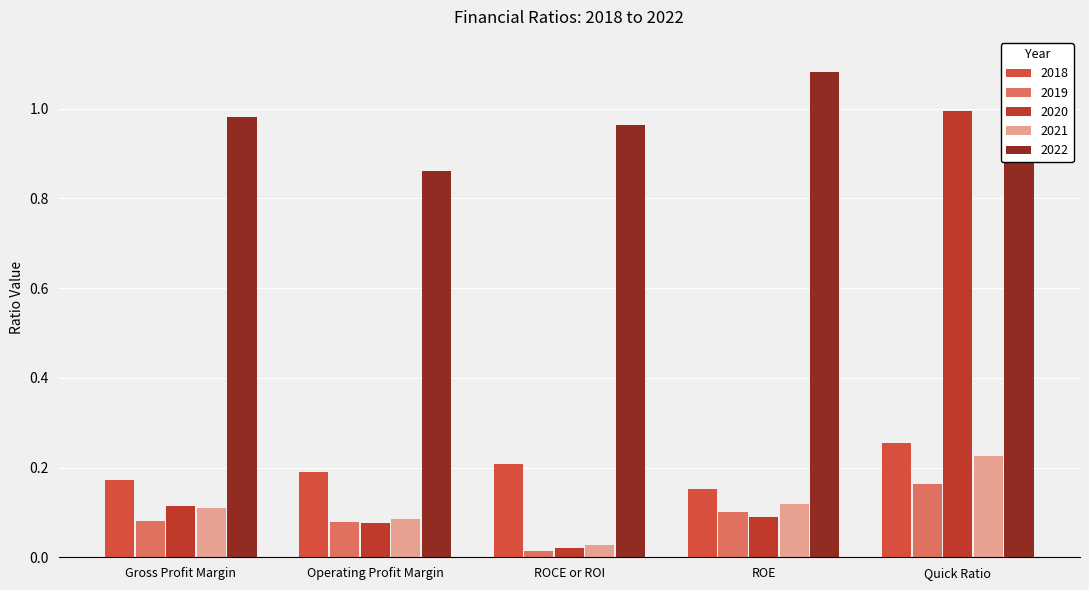

What is the average value of the 2020 series?

0.3